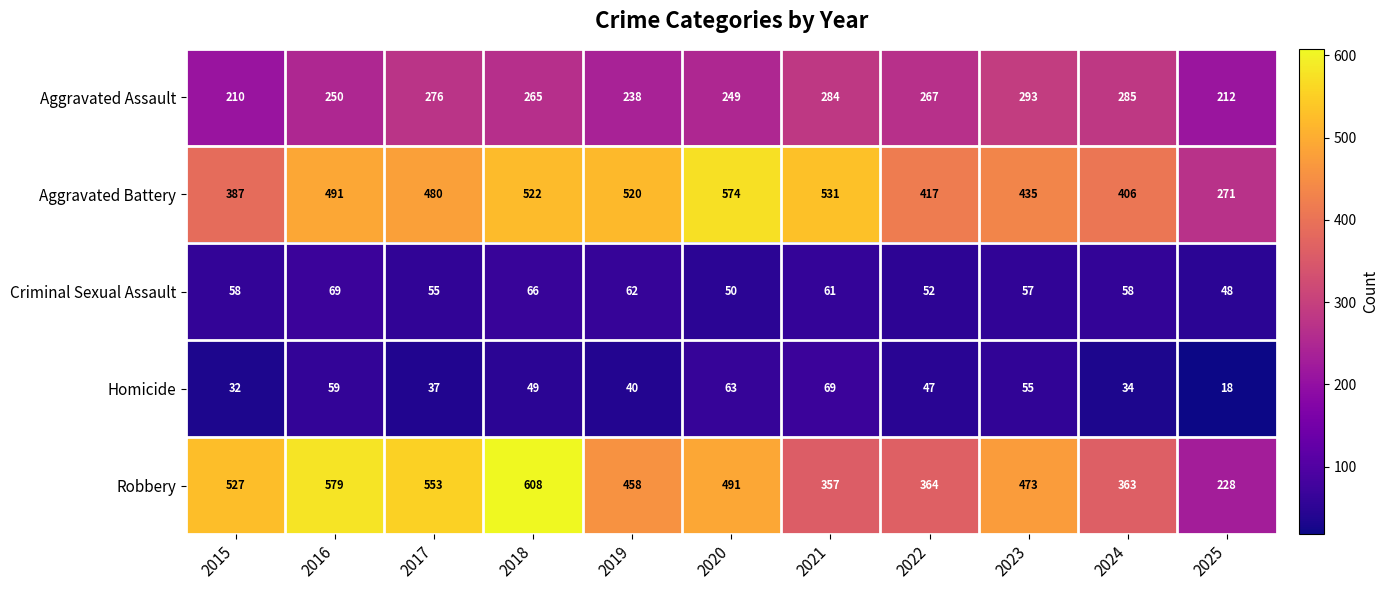

The Criminal Sexual Assault series shows 62 at 2019. True or false?

True